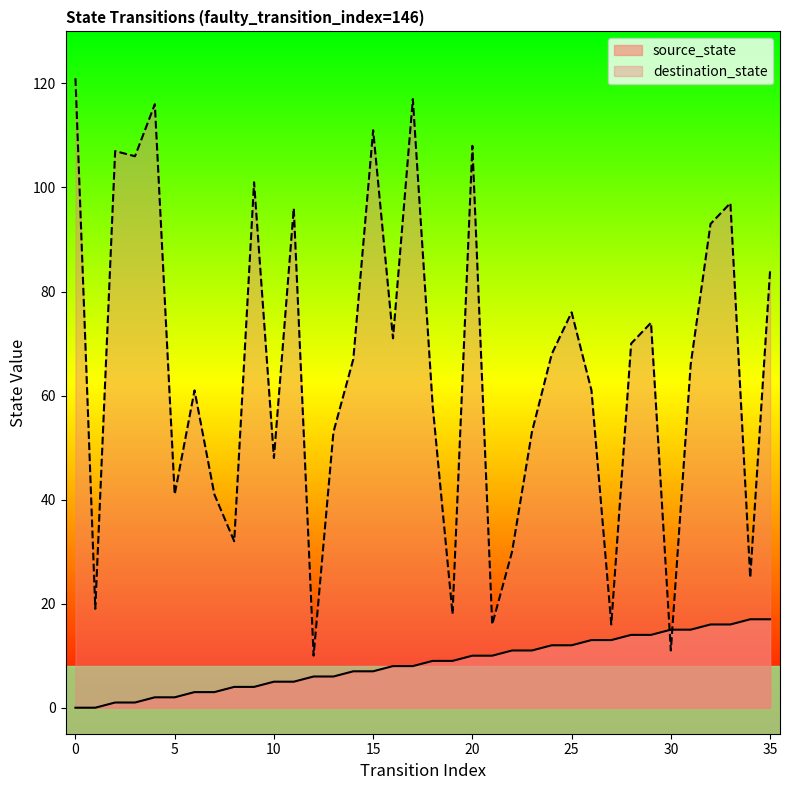

What is the value of the source_state point at the 14th from the left?

6